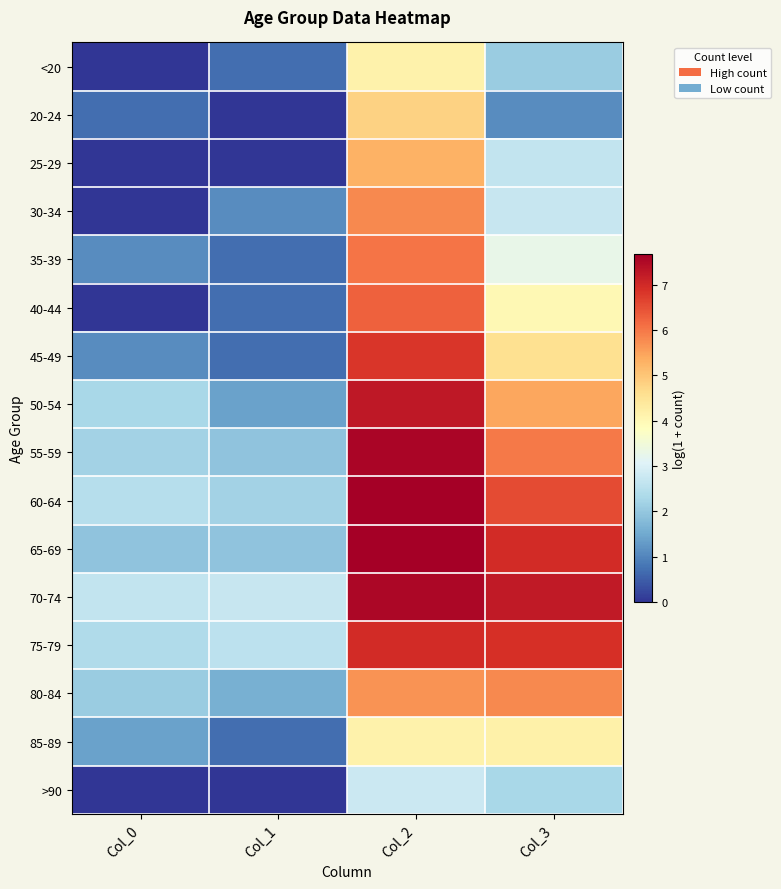

Count the number of categories in the chart.

4